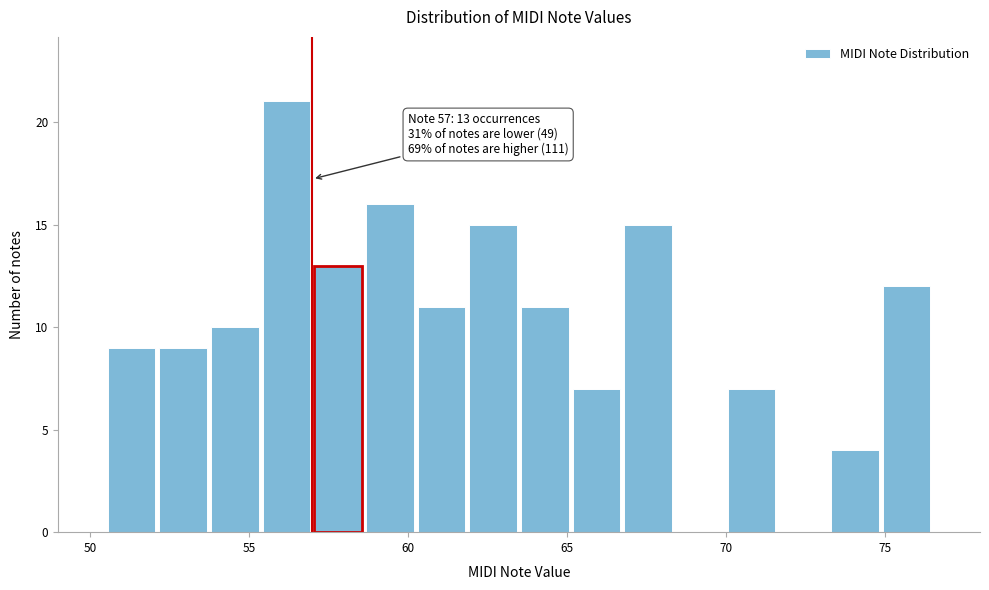

Read against the x-axis, roughly where is the centre of the tallest bar?

56.0